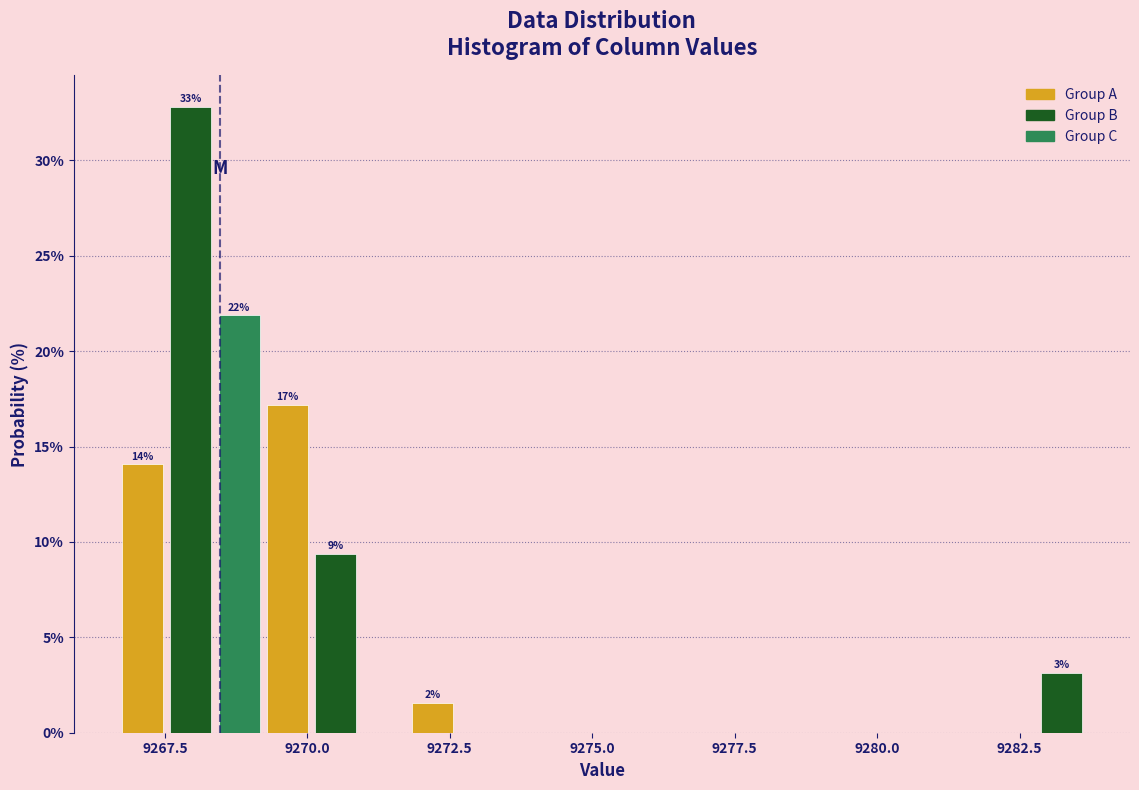

Read against the x-axis, roughly where is the centre of the tallest bar?

9268.0